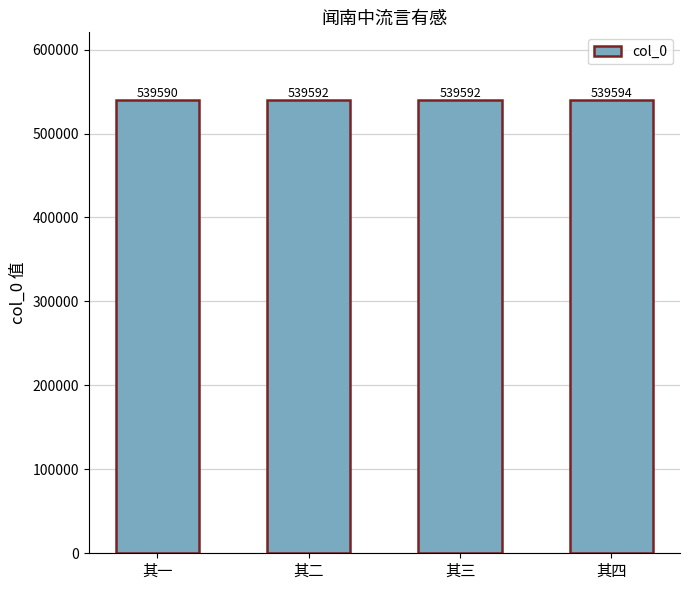

At which category does the chart reach its peak across all series?

其四